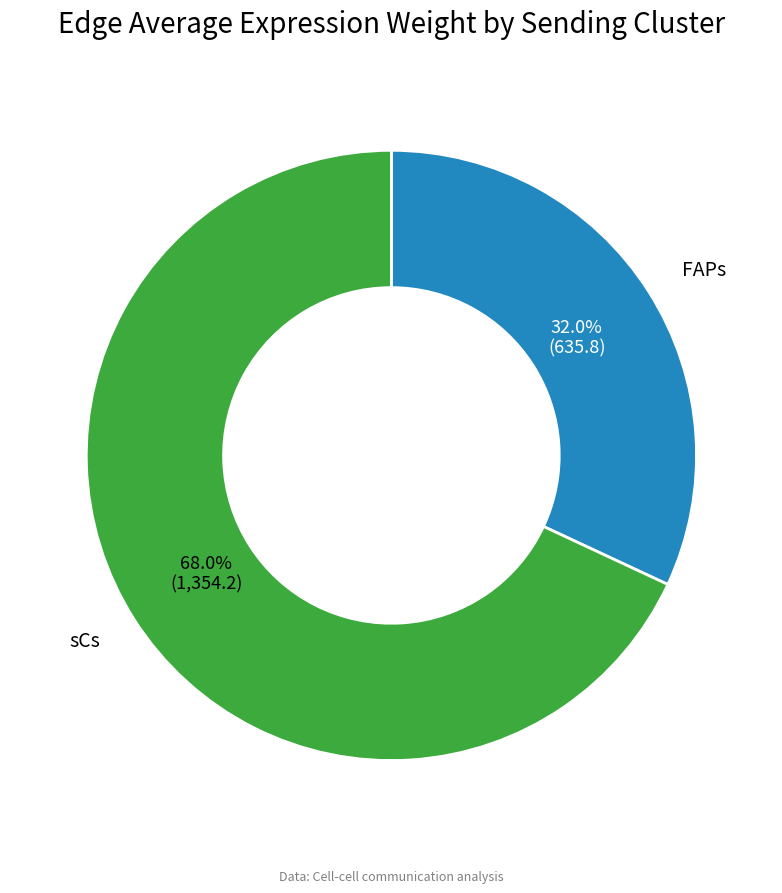

To the nearest percent, what is the average slice percentage?

50%